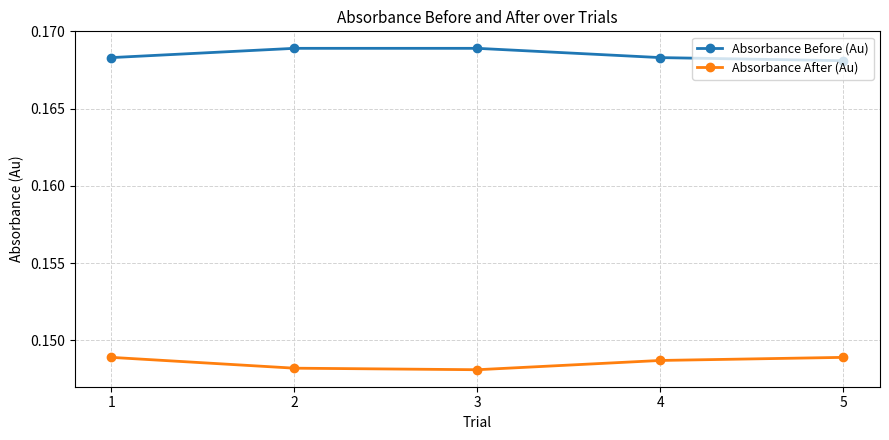

List the series in order of their overall mean, lowest first.

Absorbance After (Au), Absorbance Before (Au)